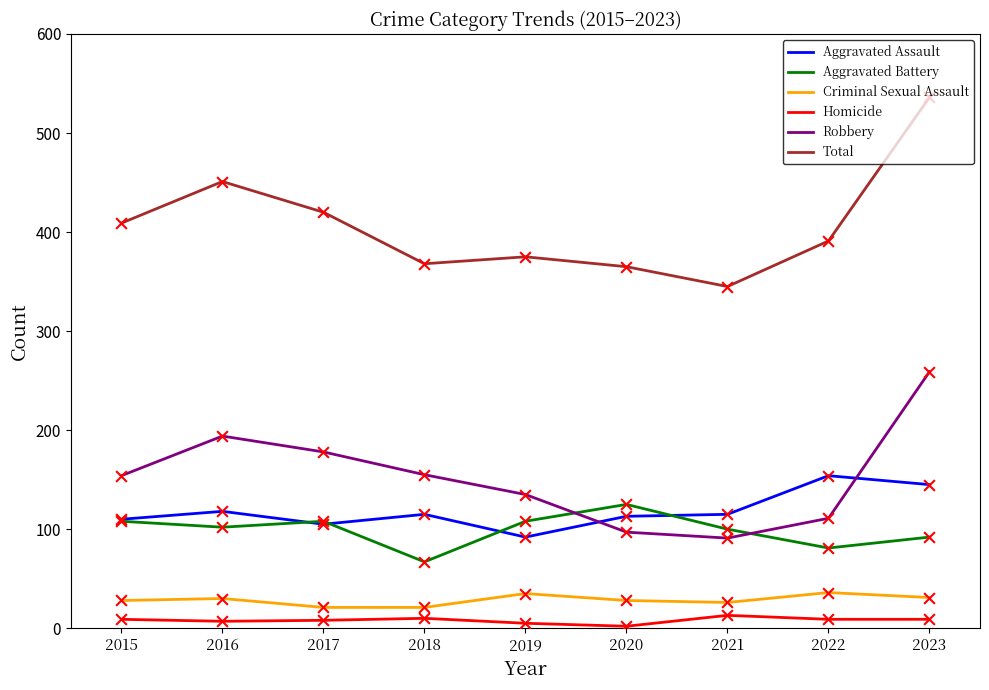

At which category is the sum across all series the highest?

2023